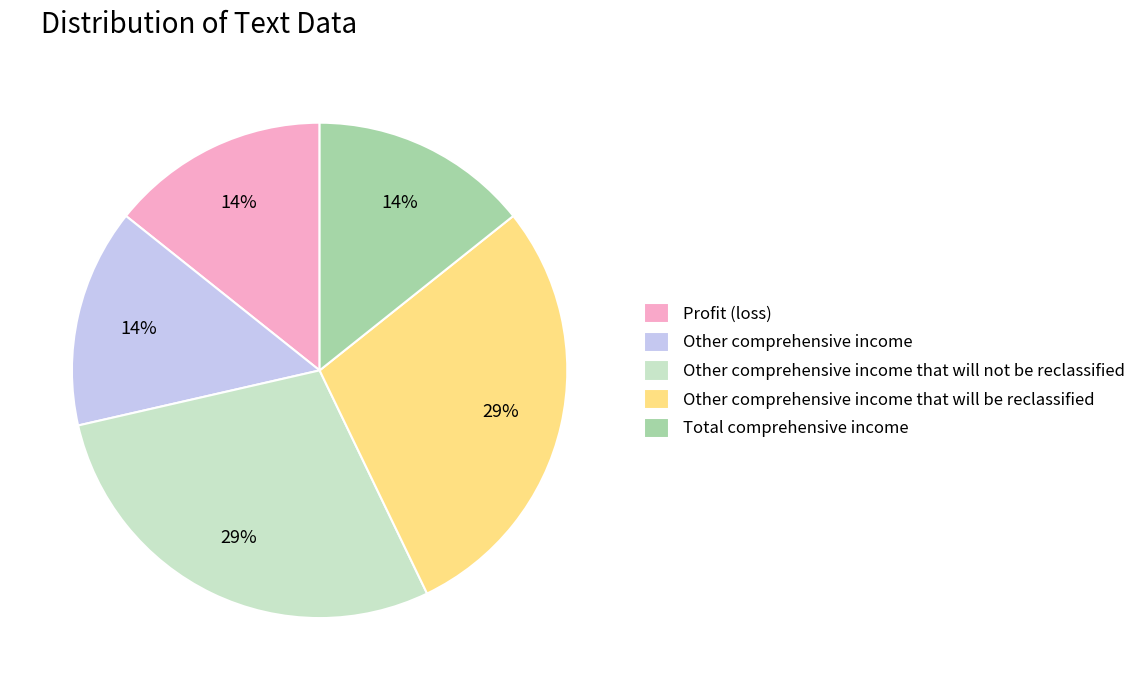

What is the ratio of the value at Profit (loss) to the value at Other comprehensive income that will be reclassified?

0.5